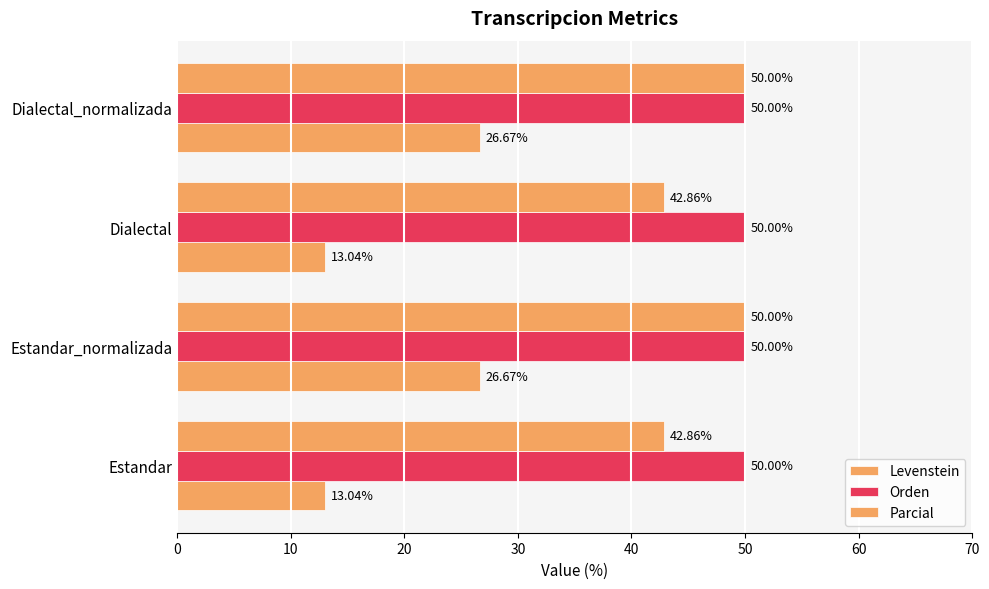

How many data points does each series have?

4